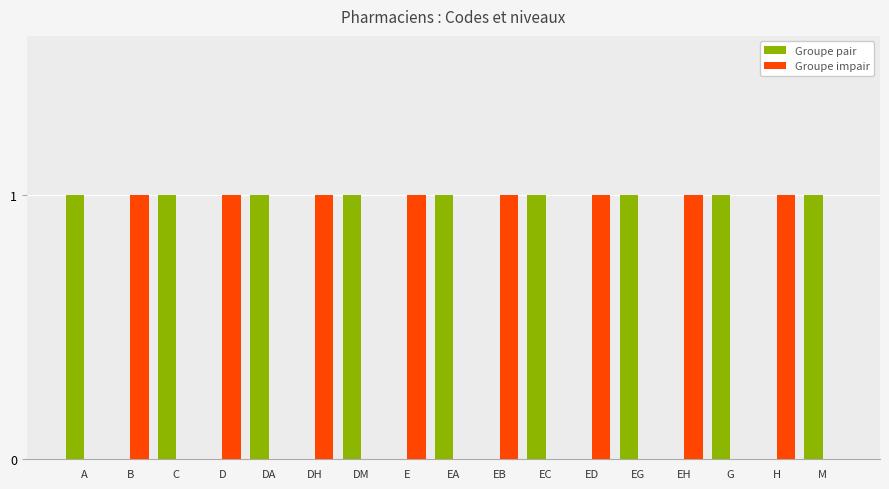

How many Groupe impair values are between 0 and 1?

17